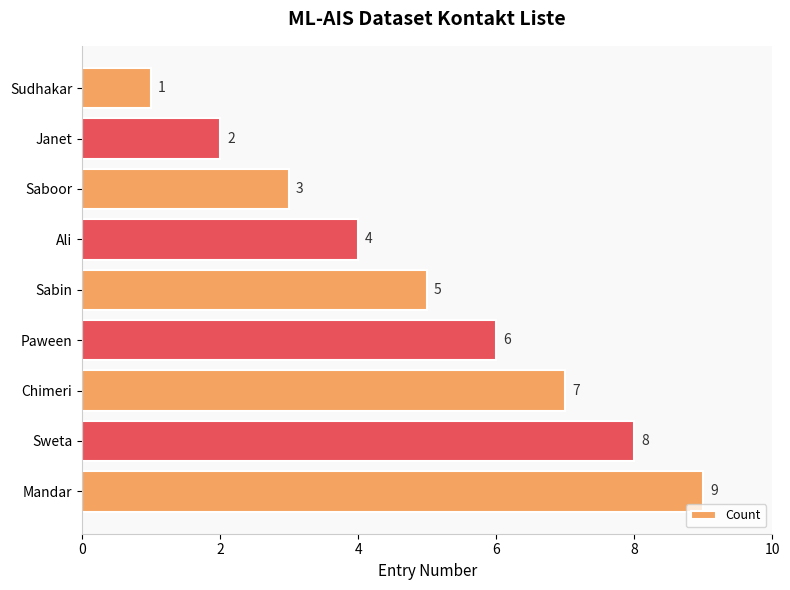

Rank the categories by value from highest to lowest.

Mandar, Sweta, Chimeri, Paween, Sabin, Ali, Saboor, Janet, Sudhakar